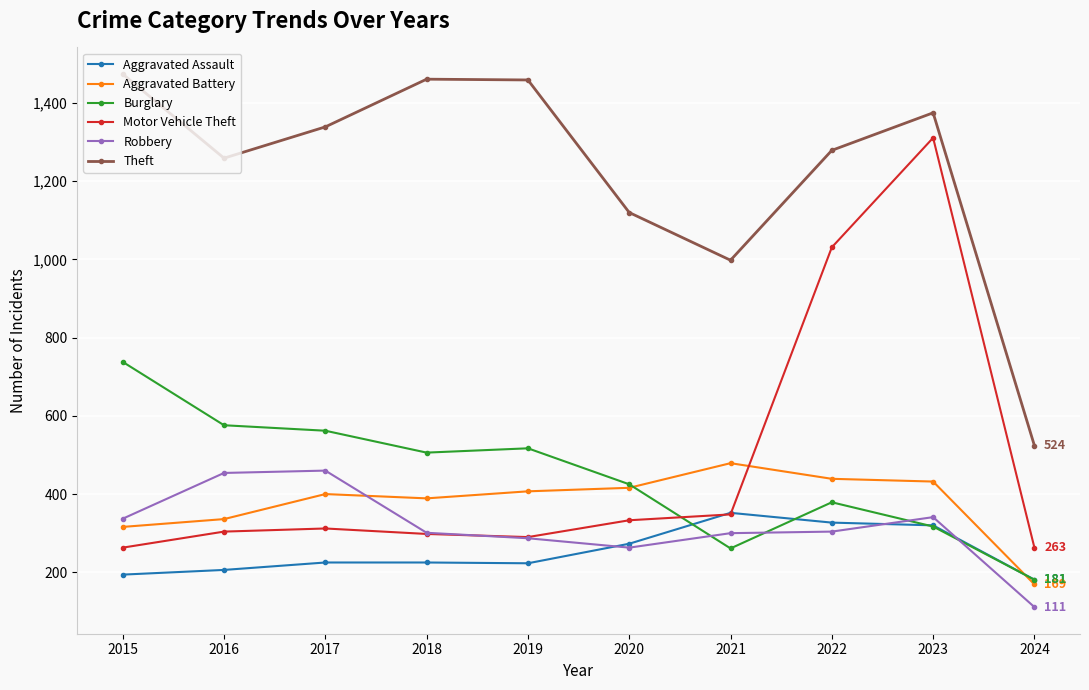

At how many categories does at least one series exceed 685?

9